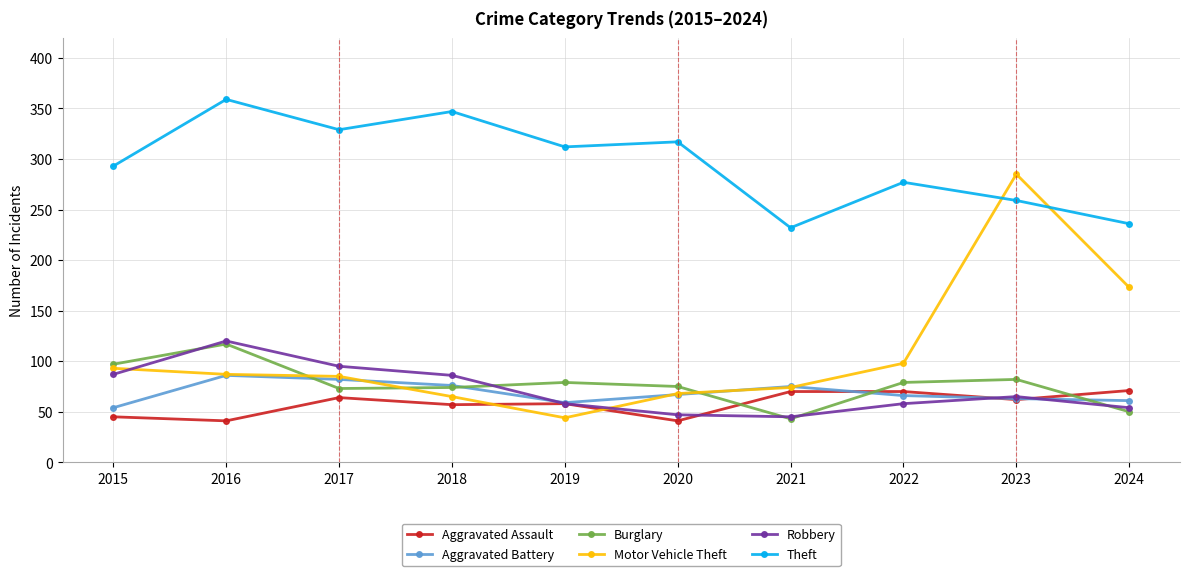

Which series changed the most between 2021 and 2023?

Motor Vehicle Theft